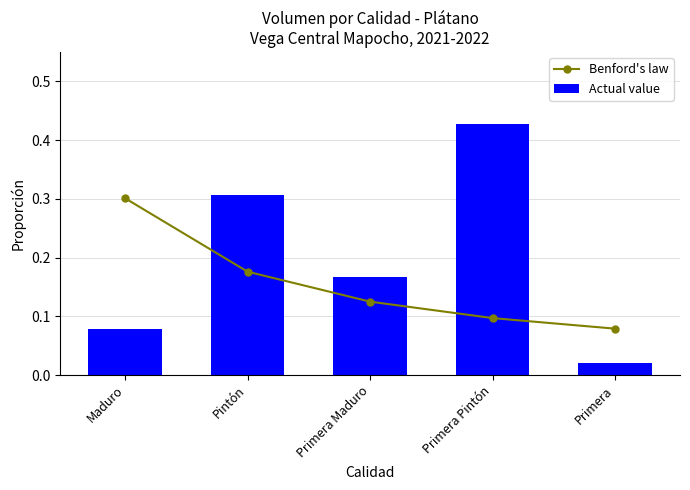

Rank the series by their average value, from lowest to highest.

Benford's law, Actual value